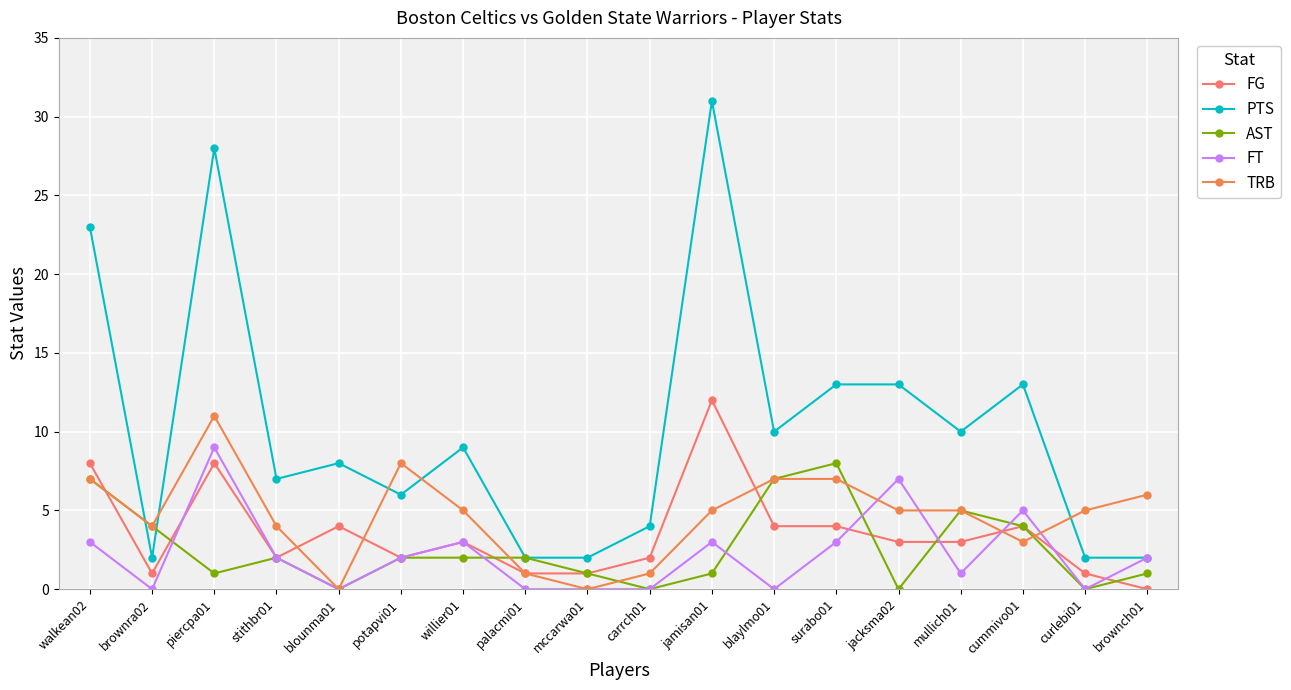

What are all the series names shown in the legend?

FG, PTS, AST, FT, TRB